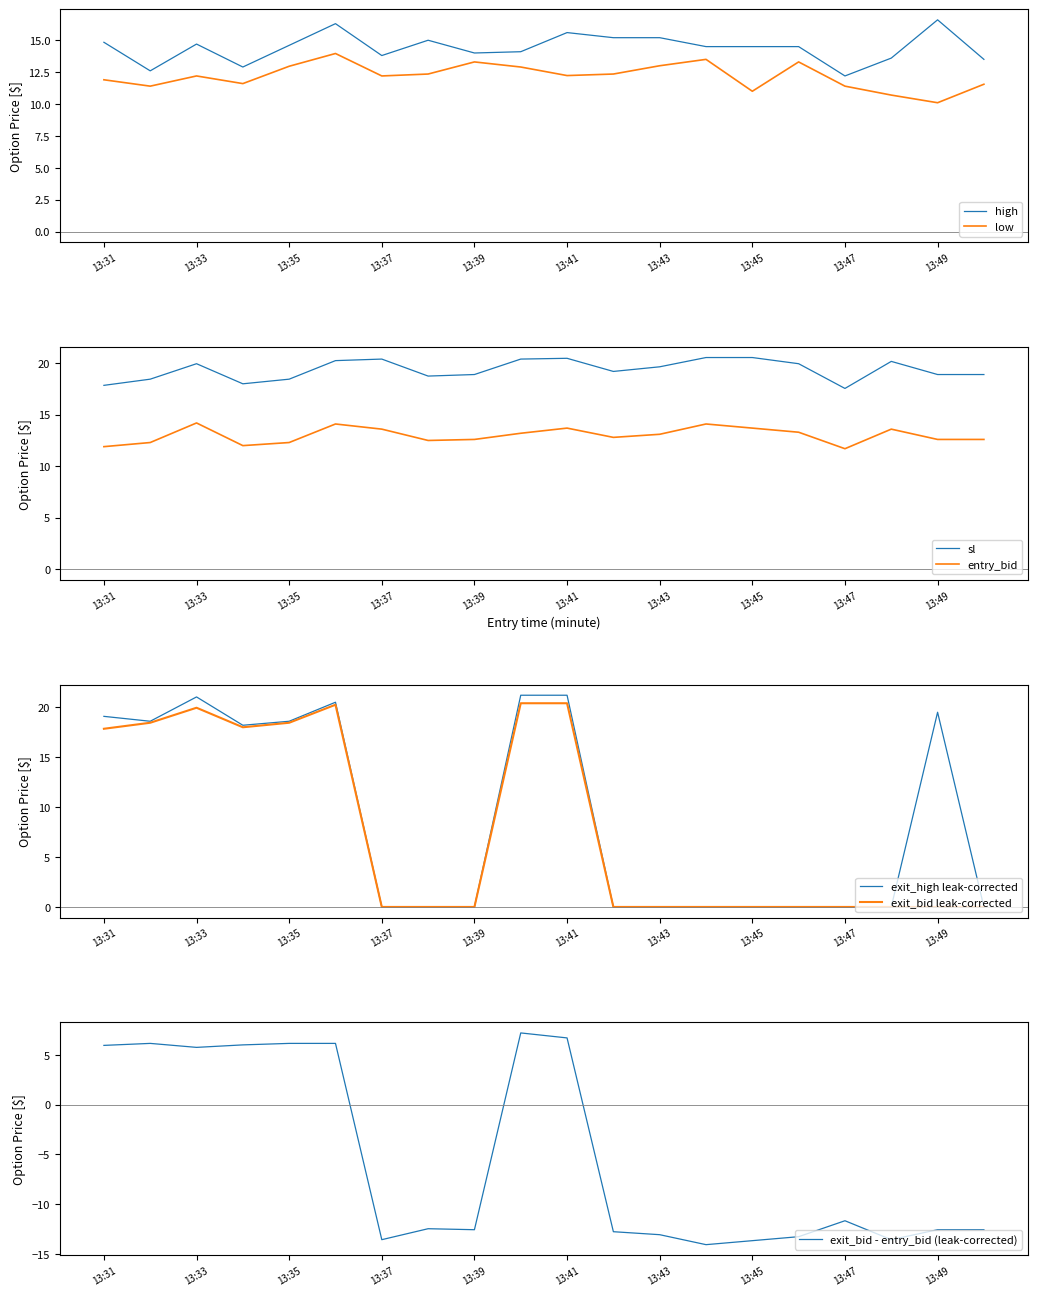

True or false: sl and low cross at least once.

False